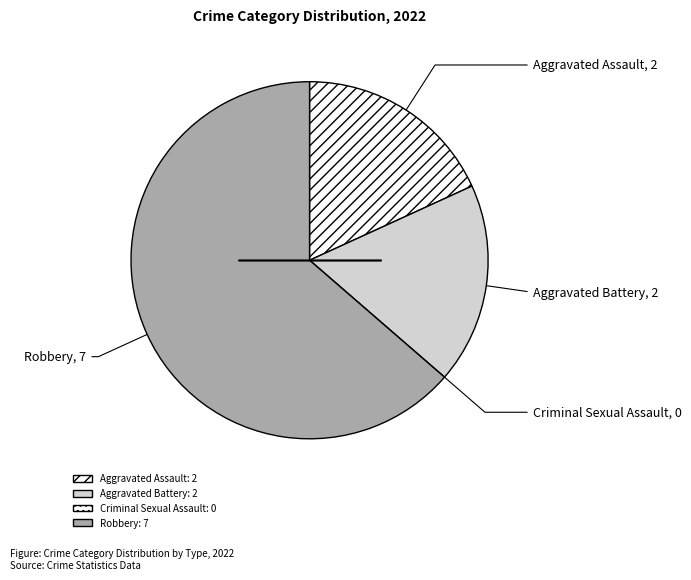

To the nearest percent, what is the difference between the Aggravated Assault and Robbery slice percentages?

45%